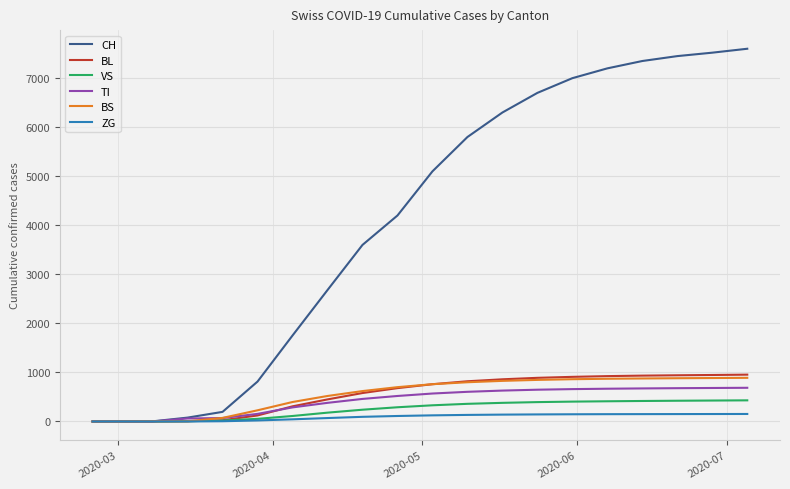

What is the greatest value displayed?

7600